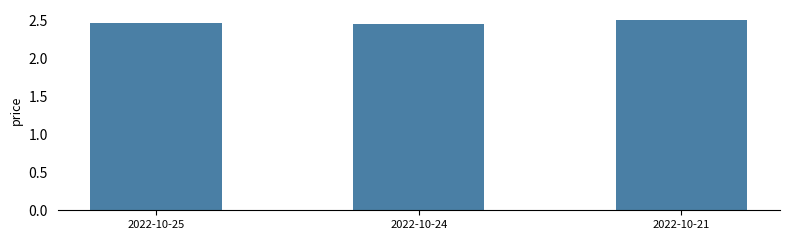

What is the sum of all values?

7.4